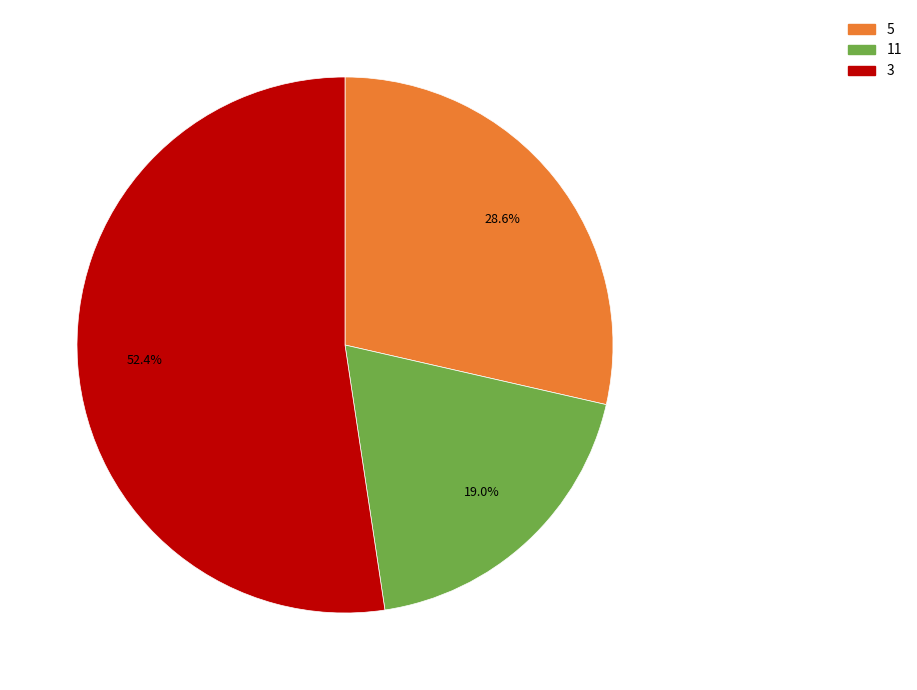

Is there a majority slice in this chart?

Yes